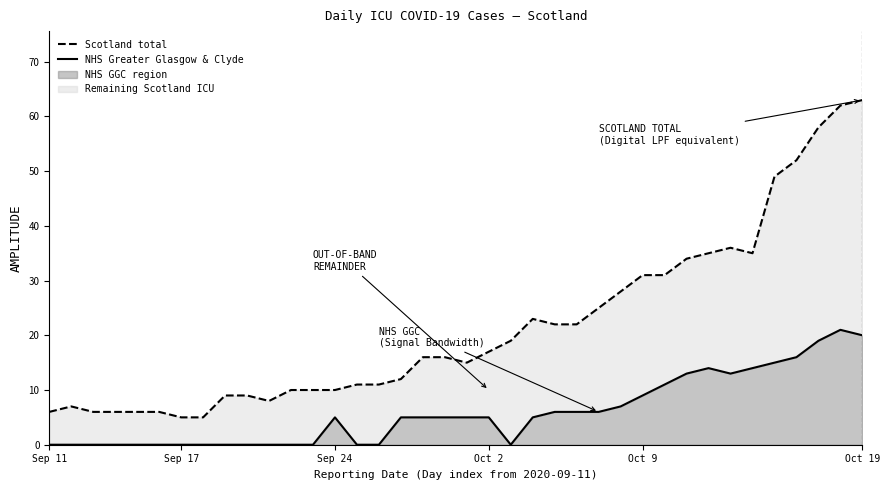

What is the value of the NHS Greater Glasgow & Clyde point at the 34th from the left?

15